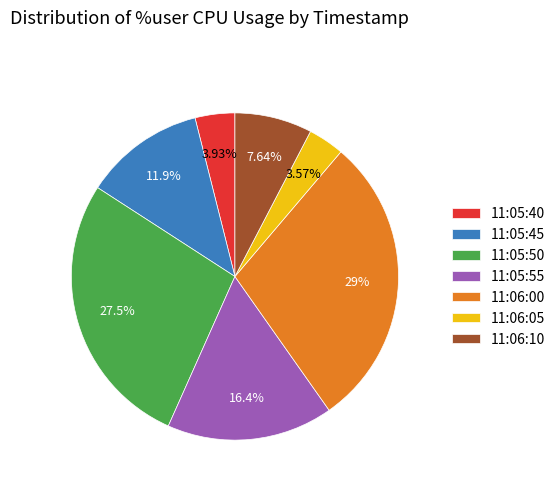

How many segments does this pie chart have?

7